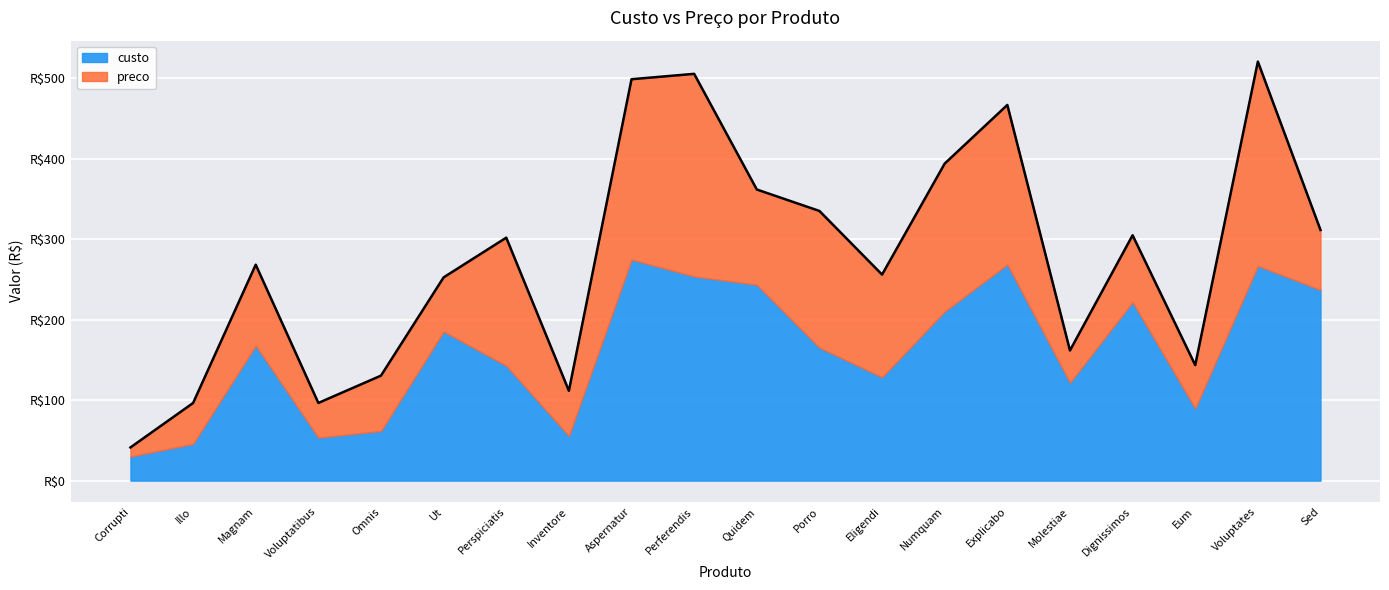

Is it true that the value at Ut is 252.6?

True